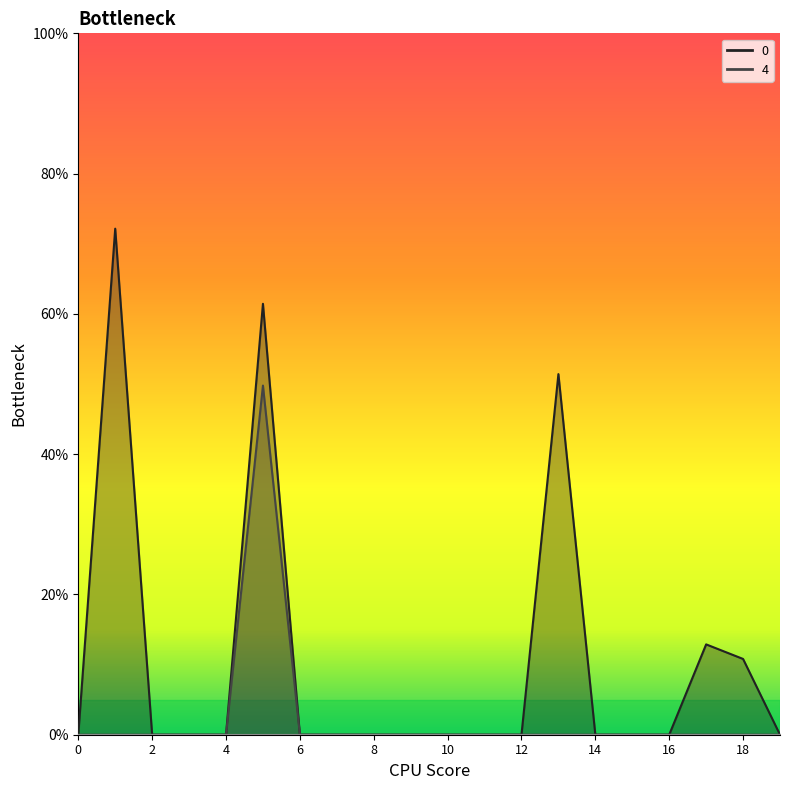

What is the difference between the highest and lowest values at 13?

51.4